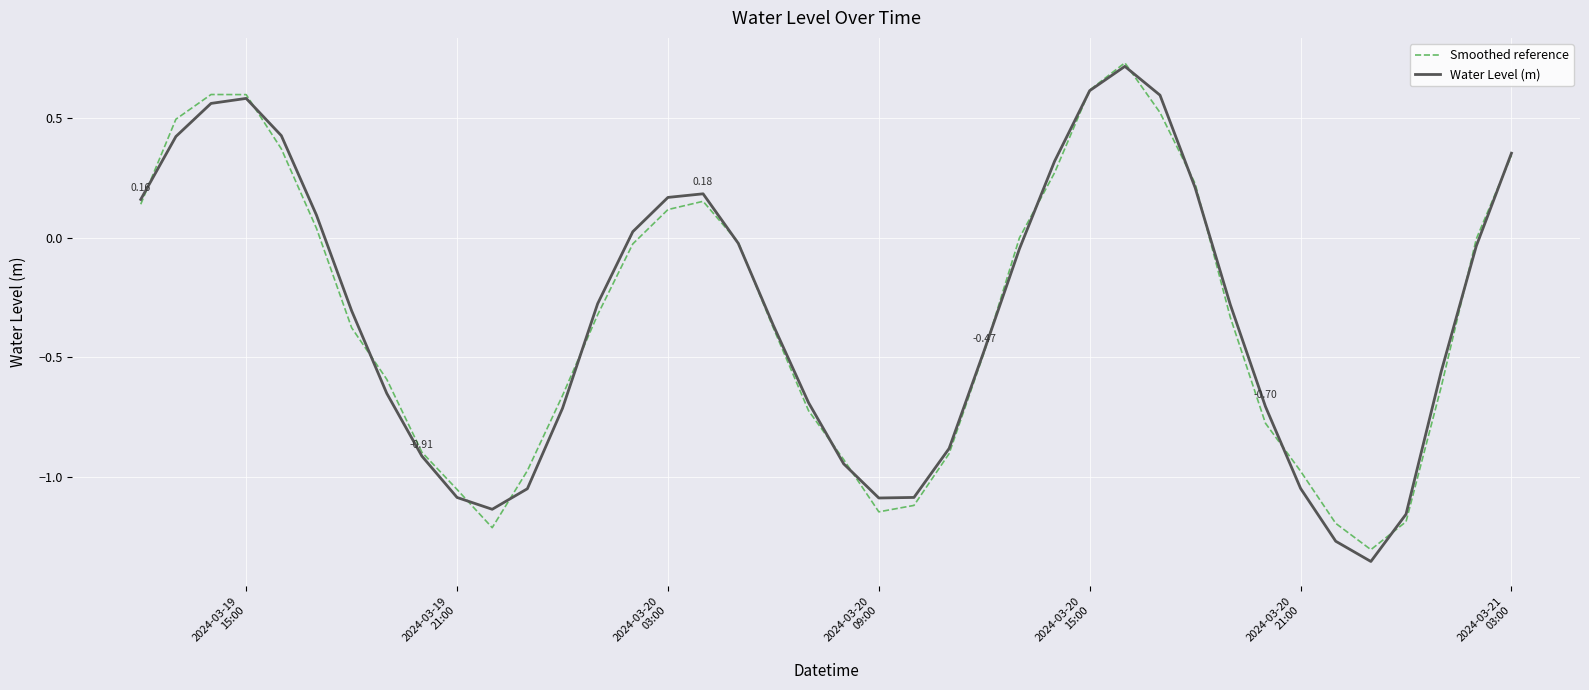

Which series has the largest range (max minus min)?

Water Level (m)